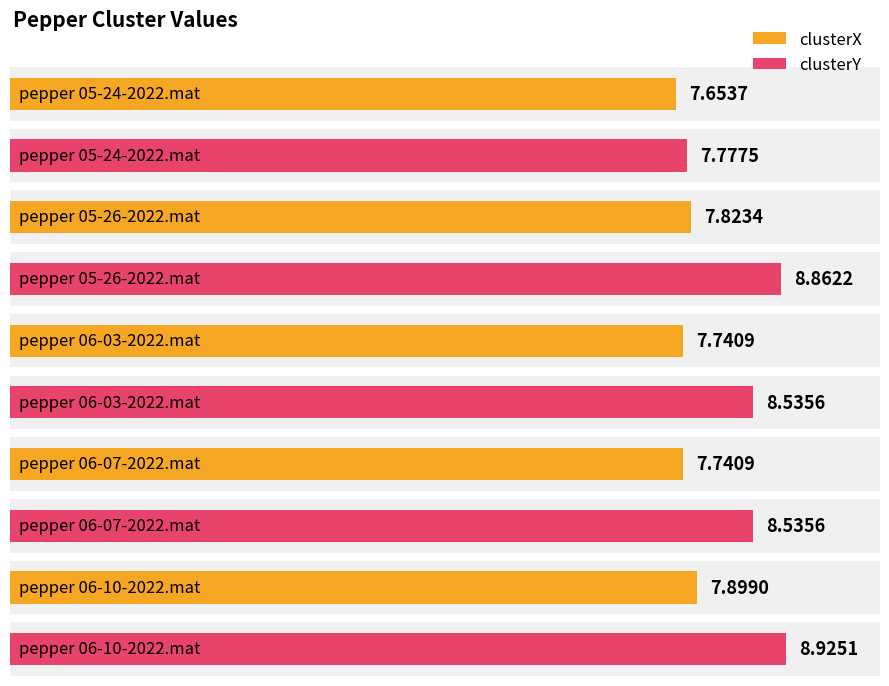

Count the clusterX values in the range 7 to 8.

5